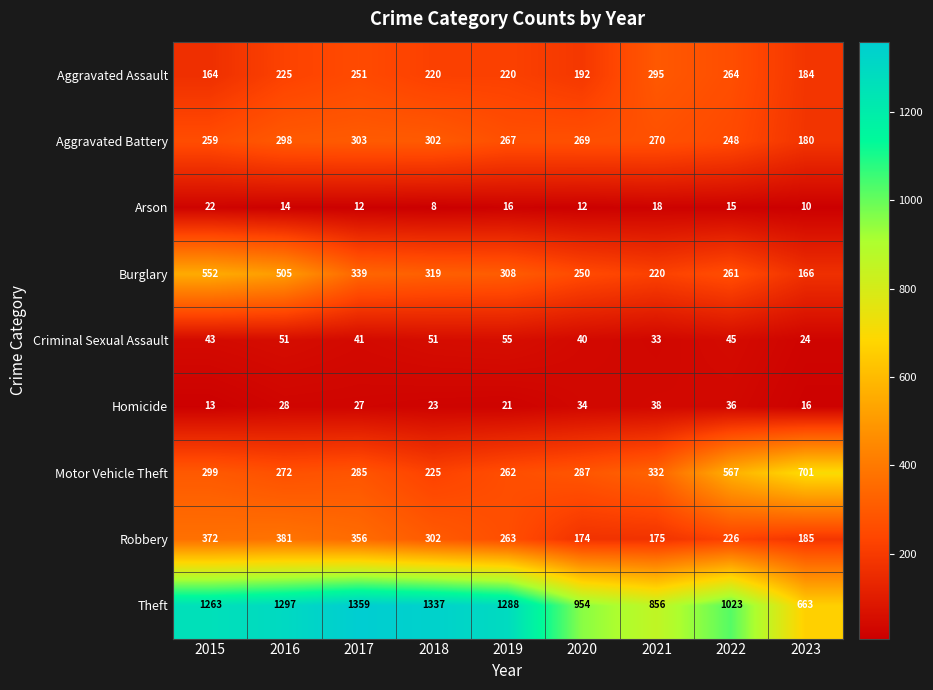

The value of Homicide at 2023 is 16. True or false?

True